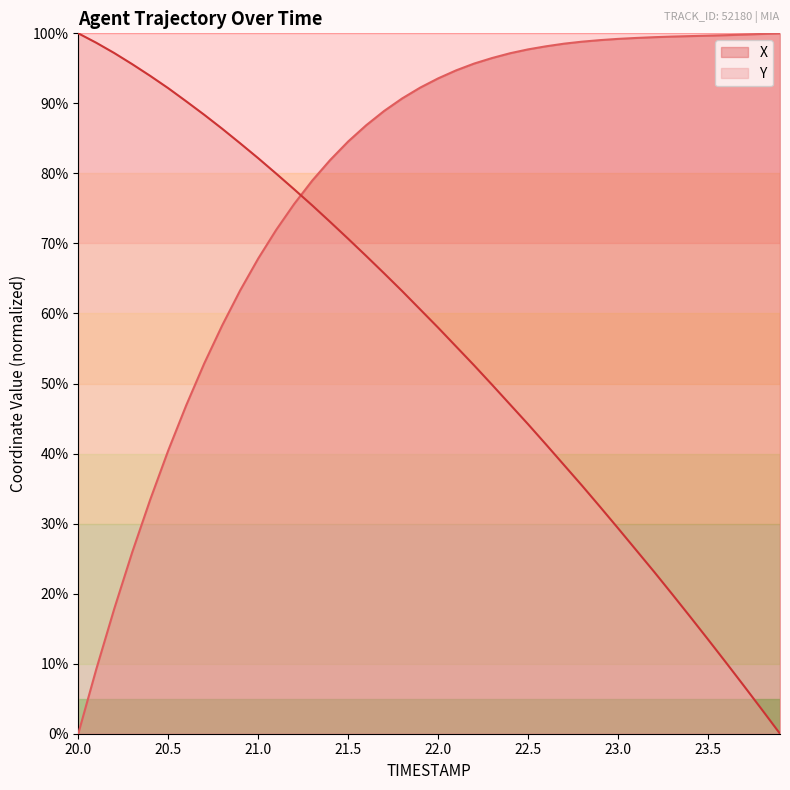

Between 21.1 and 23.9, which is larger?

23.9